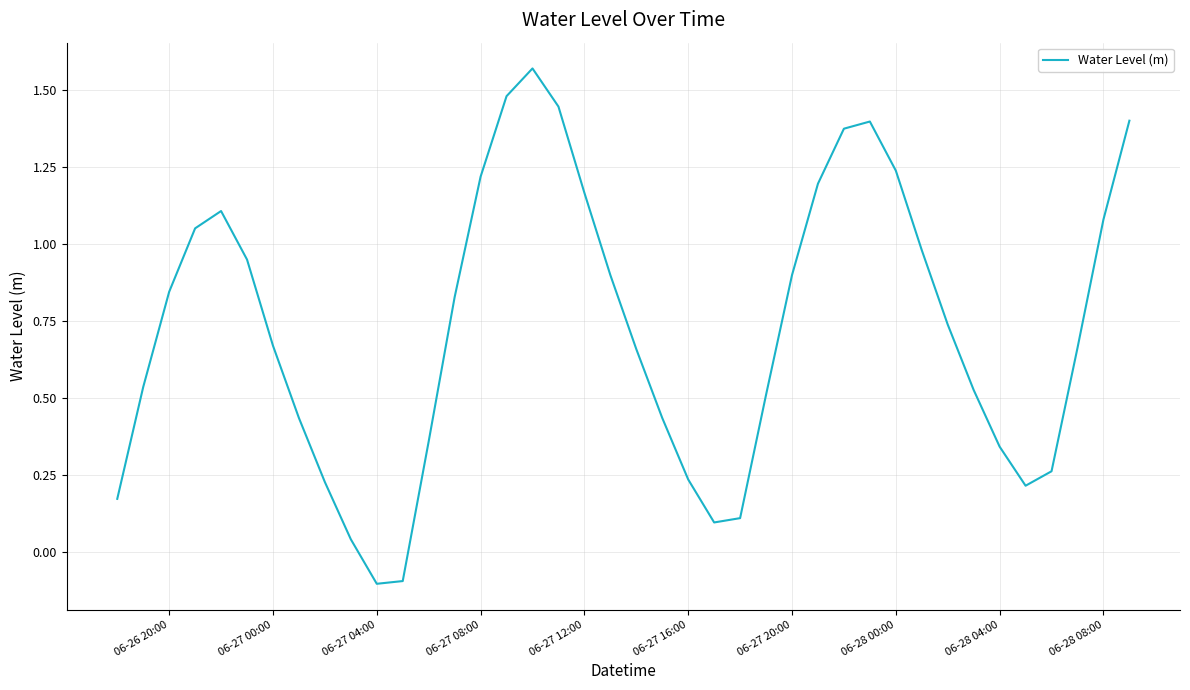

What is the difference between the maximum and minimum values?

1.7